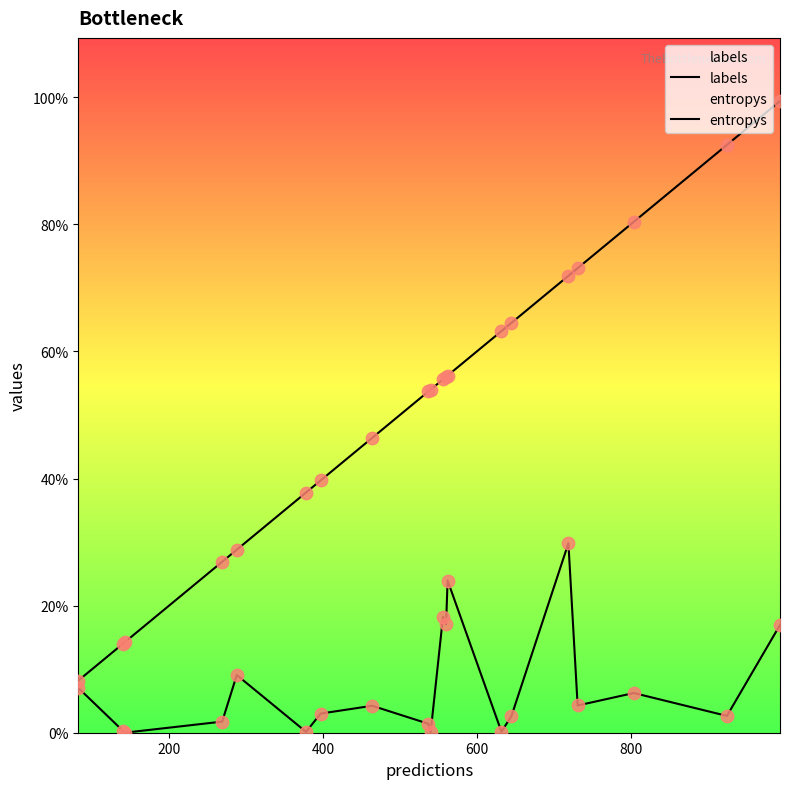

At how many categories does at least one series exceed 677?

5